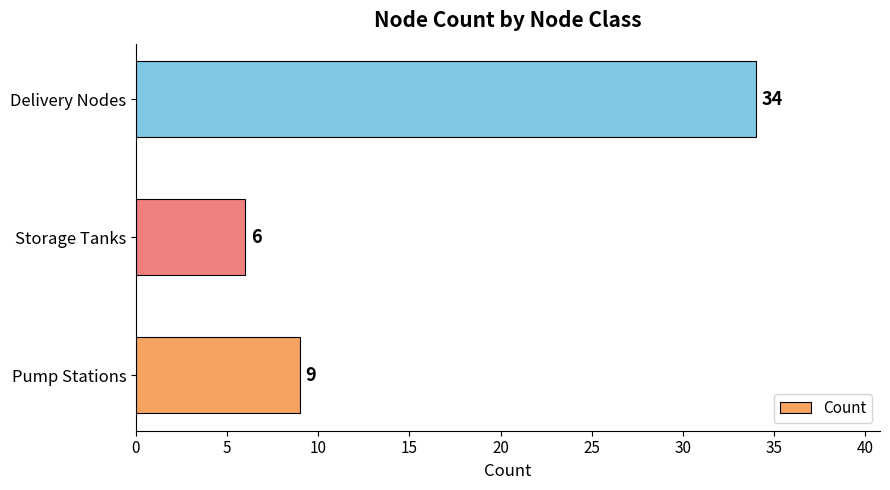

How many values are between 6 and 34?

3